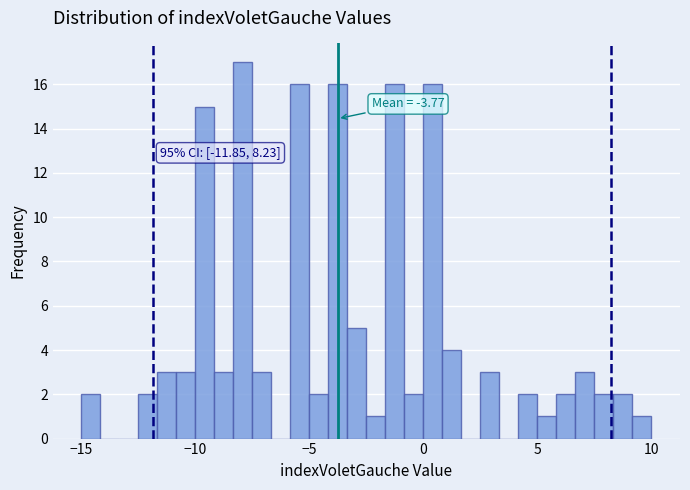

Read against the x-axis, roughly where is the centre of the tallest bar?

-8.0